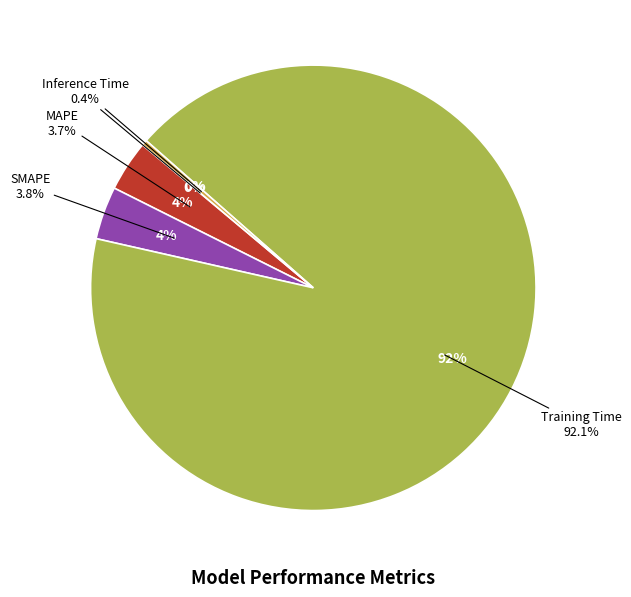

Does any single category account for the majority?

Yes